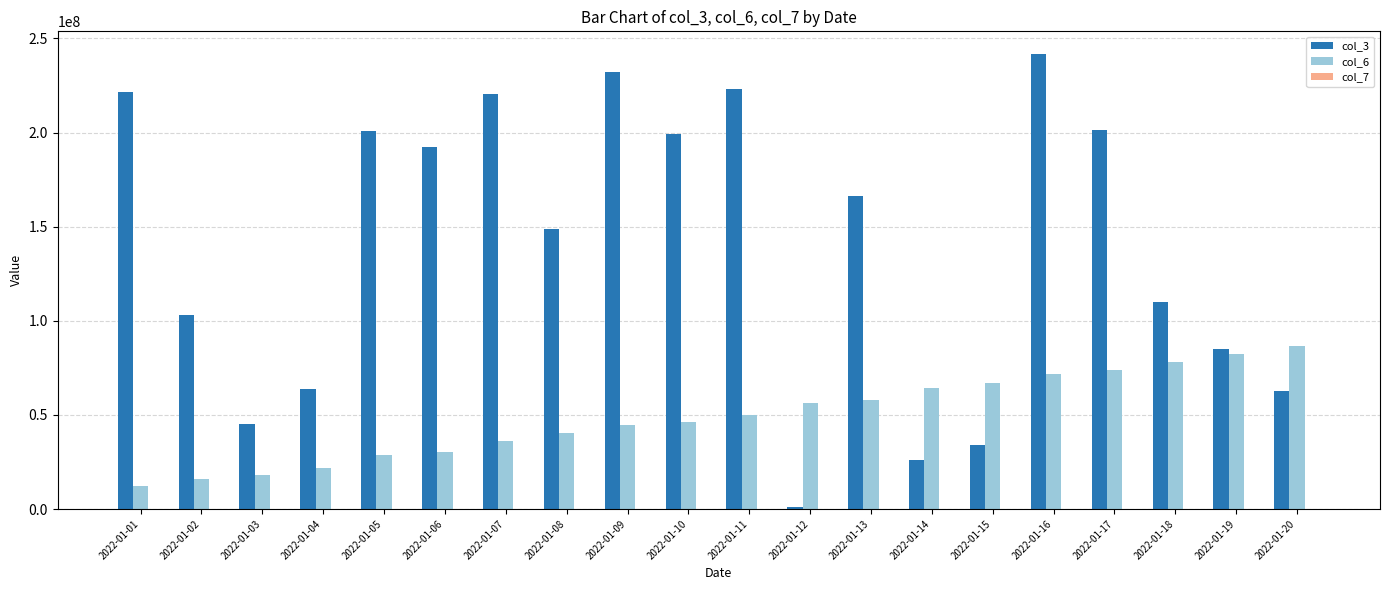

The value of col_3 at 2022-01-18 is 110134632. True or false?

True